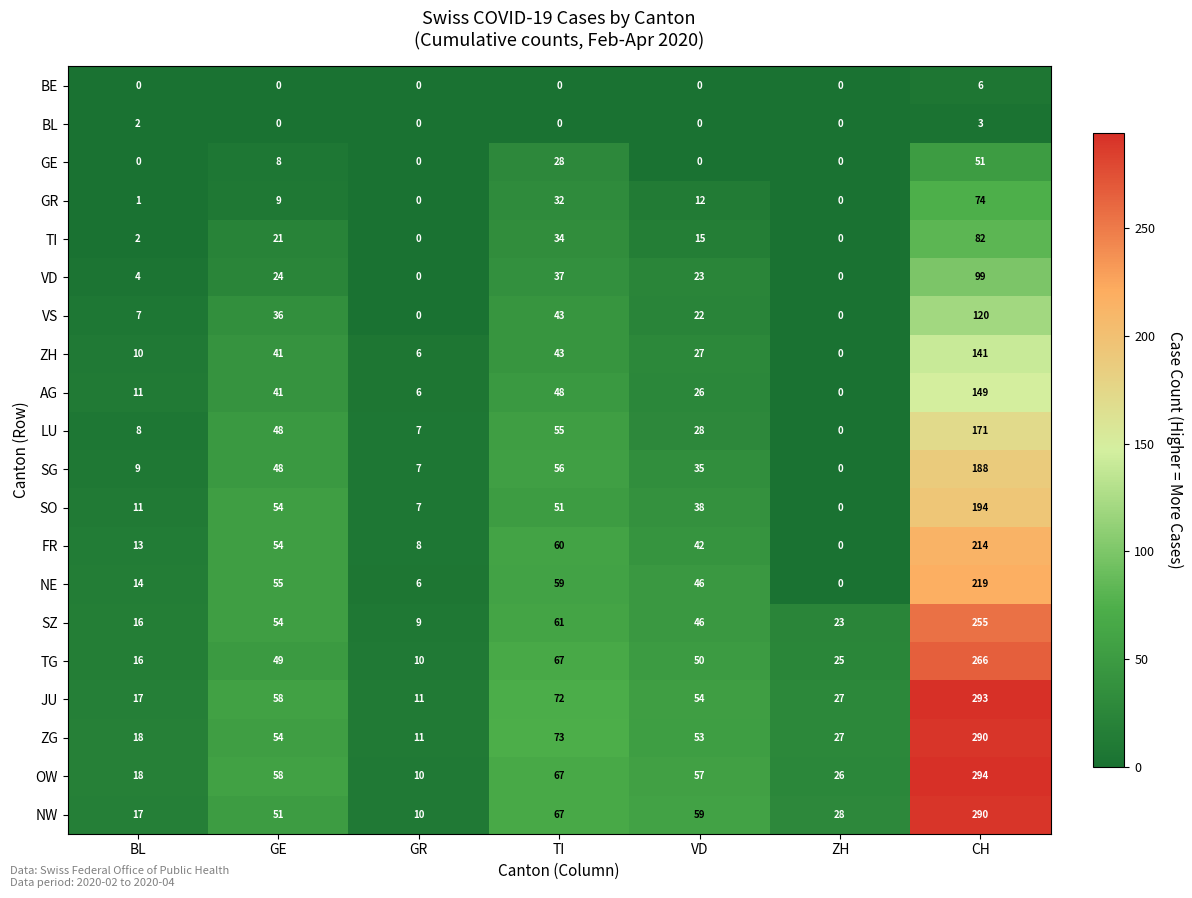

The VD series shows -69 at ZH. True or false?

False